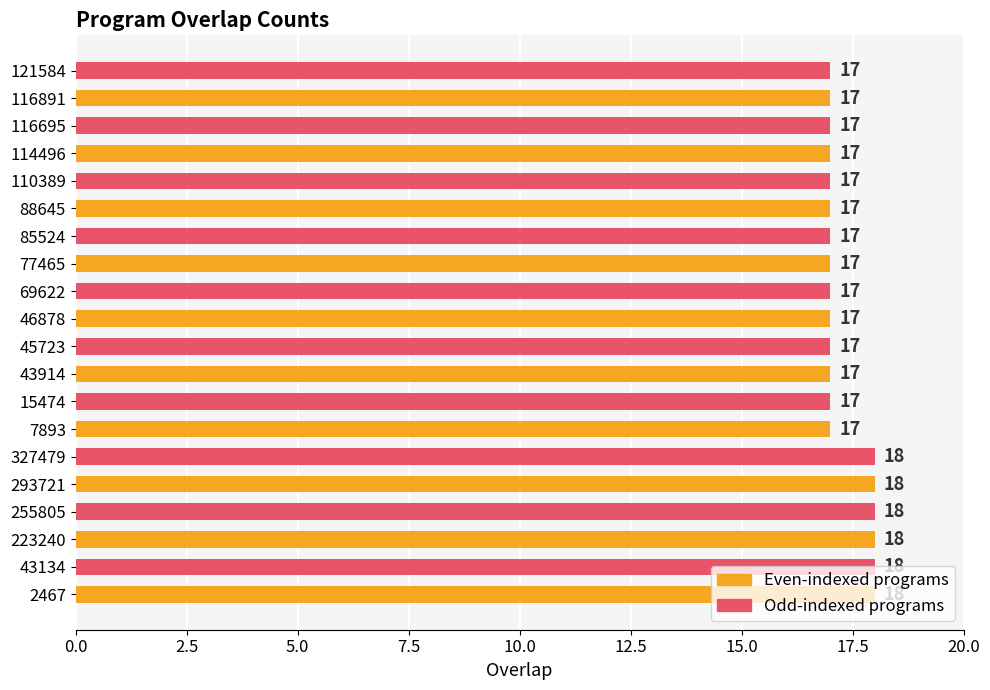

Count the values in the range 17 to 18.

20